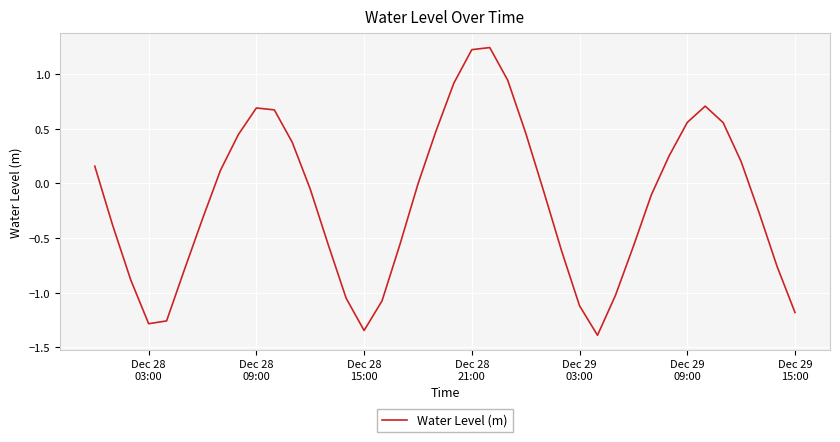

What is the minimum value shown in the chart?

-1.4